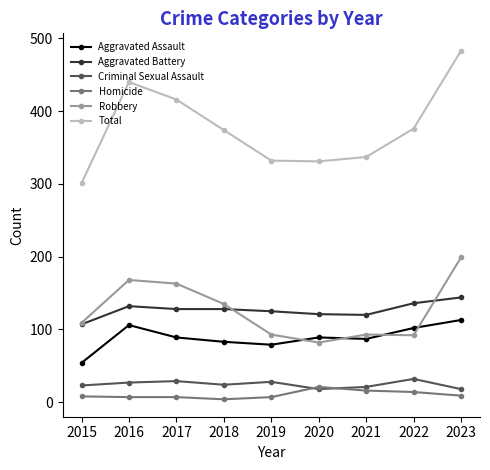

Which category has the highest value across all series?

2023